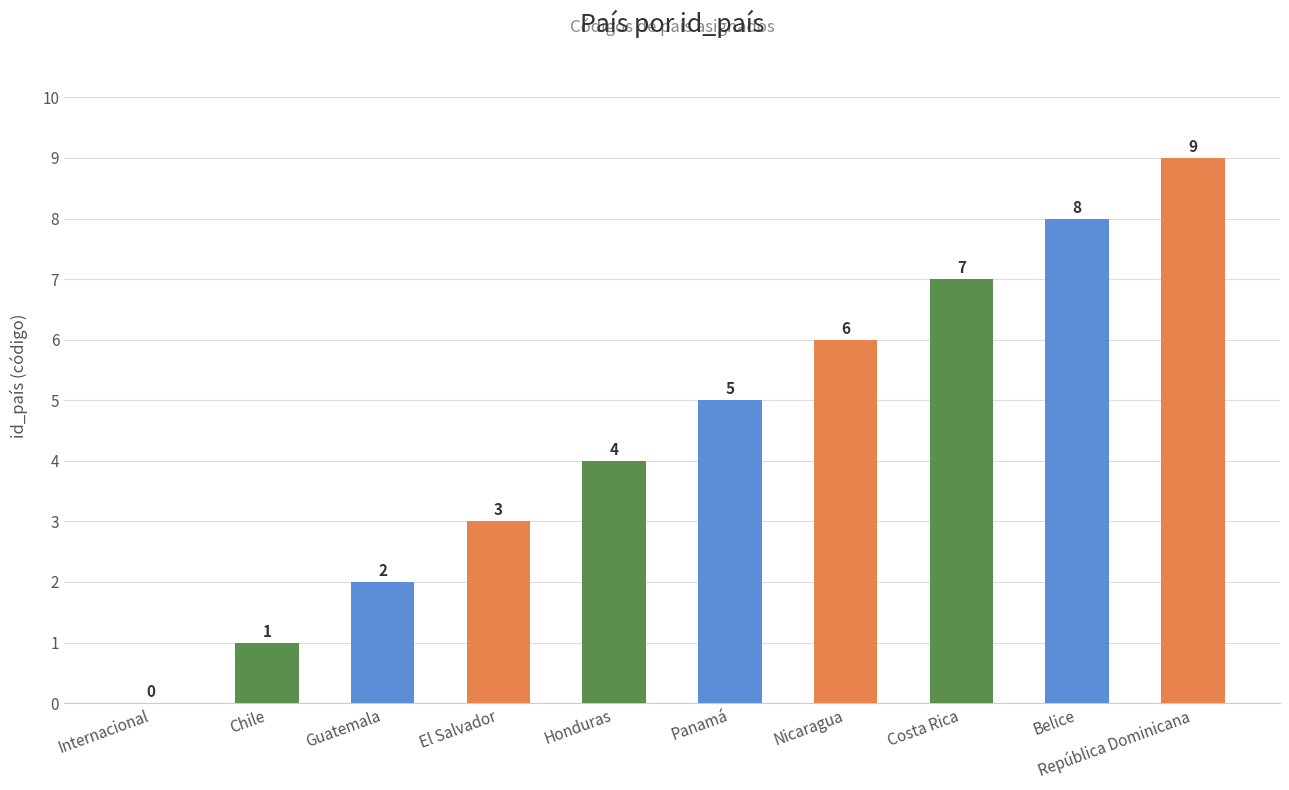

What is the approximate value at República Dominicana?

9